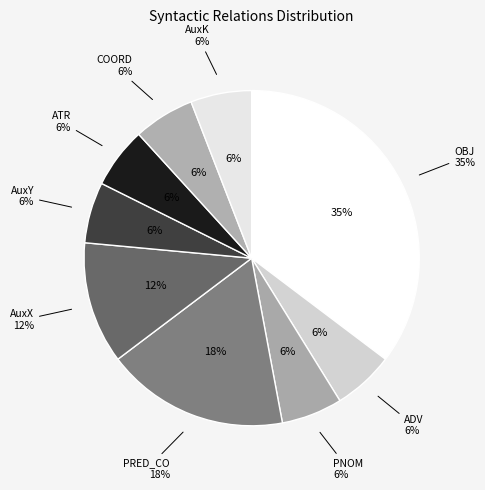

What is the ratio of the value at COORD to the value at ATR?

1.0